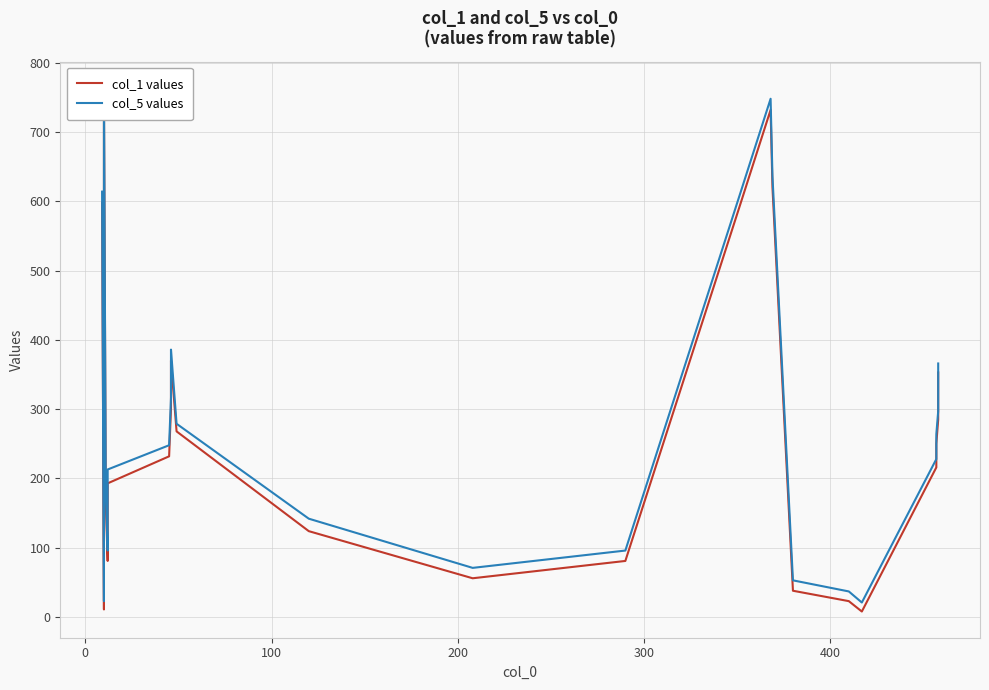

What is the value of the col_5 values point at the 18th from the left?

248